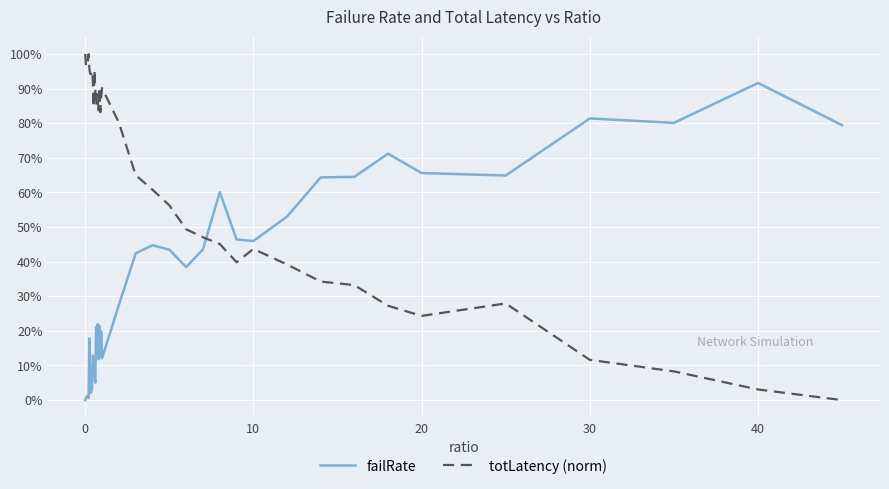

True or false: totLatency (norm) has more than 1 interior local peaks.

True